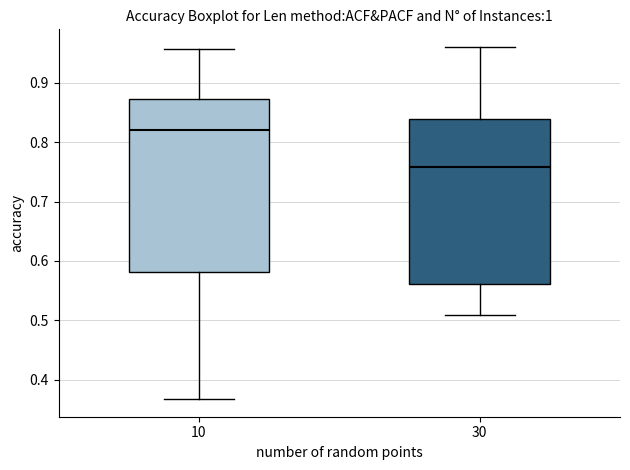

Comparing the boxes themselves (not the whiskers), which one is the tallest?

10